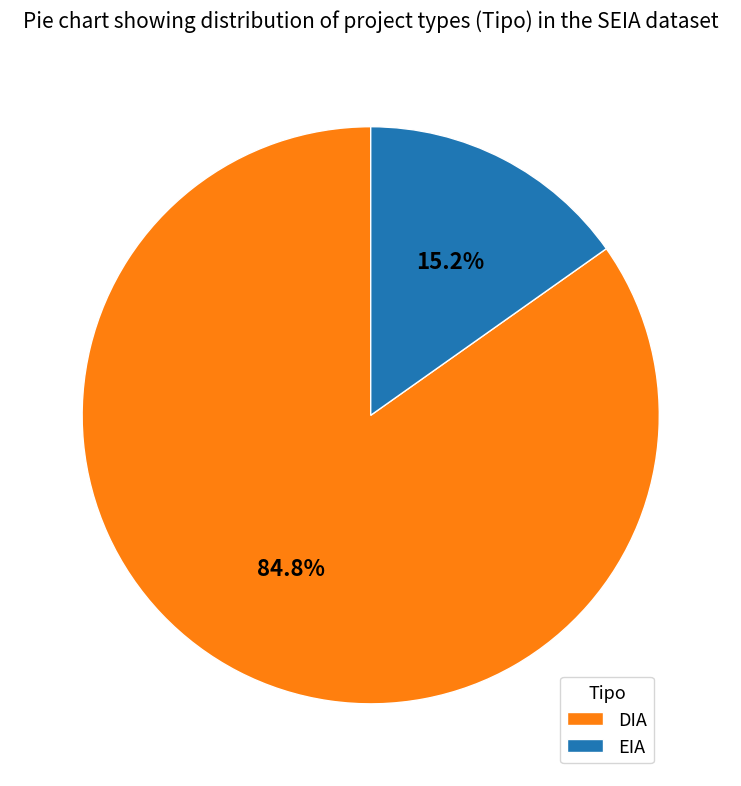

To the nearest percent, what is the combined percentage of EIA and DIA?

100%